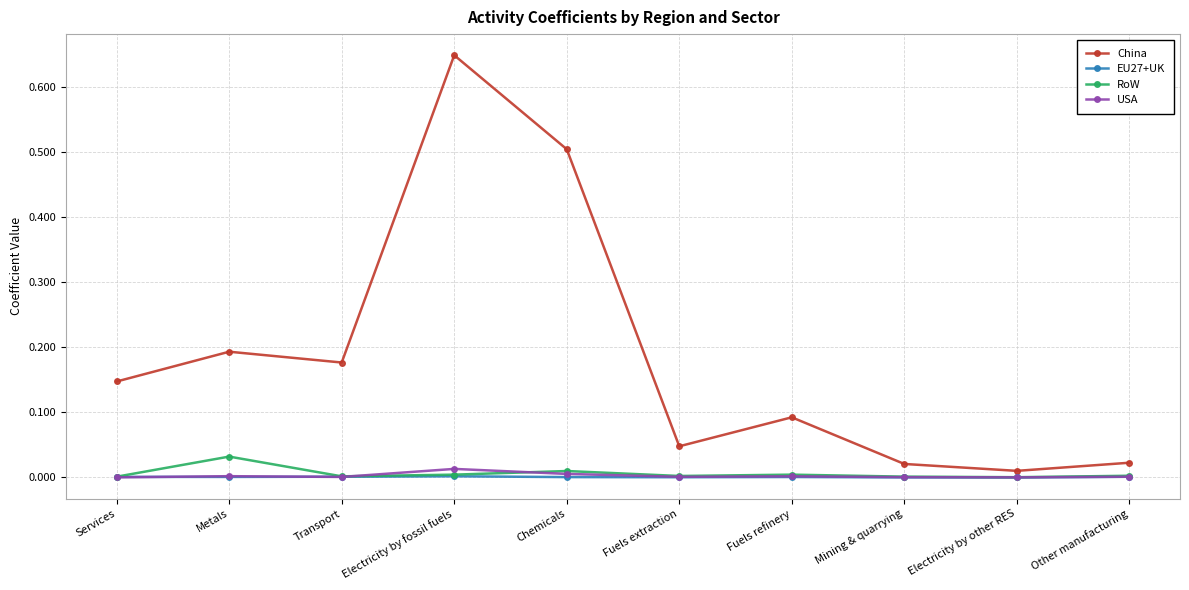

What is the sum of all China values?

1.9